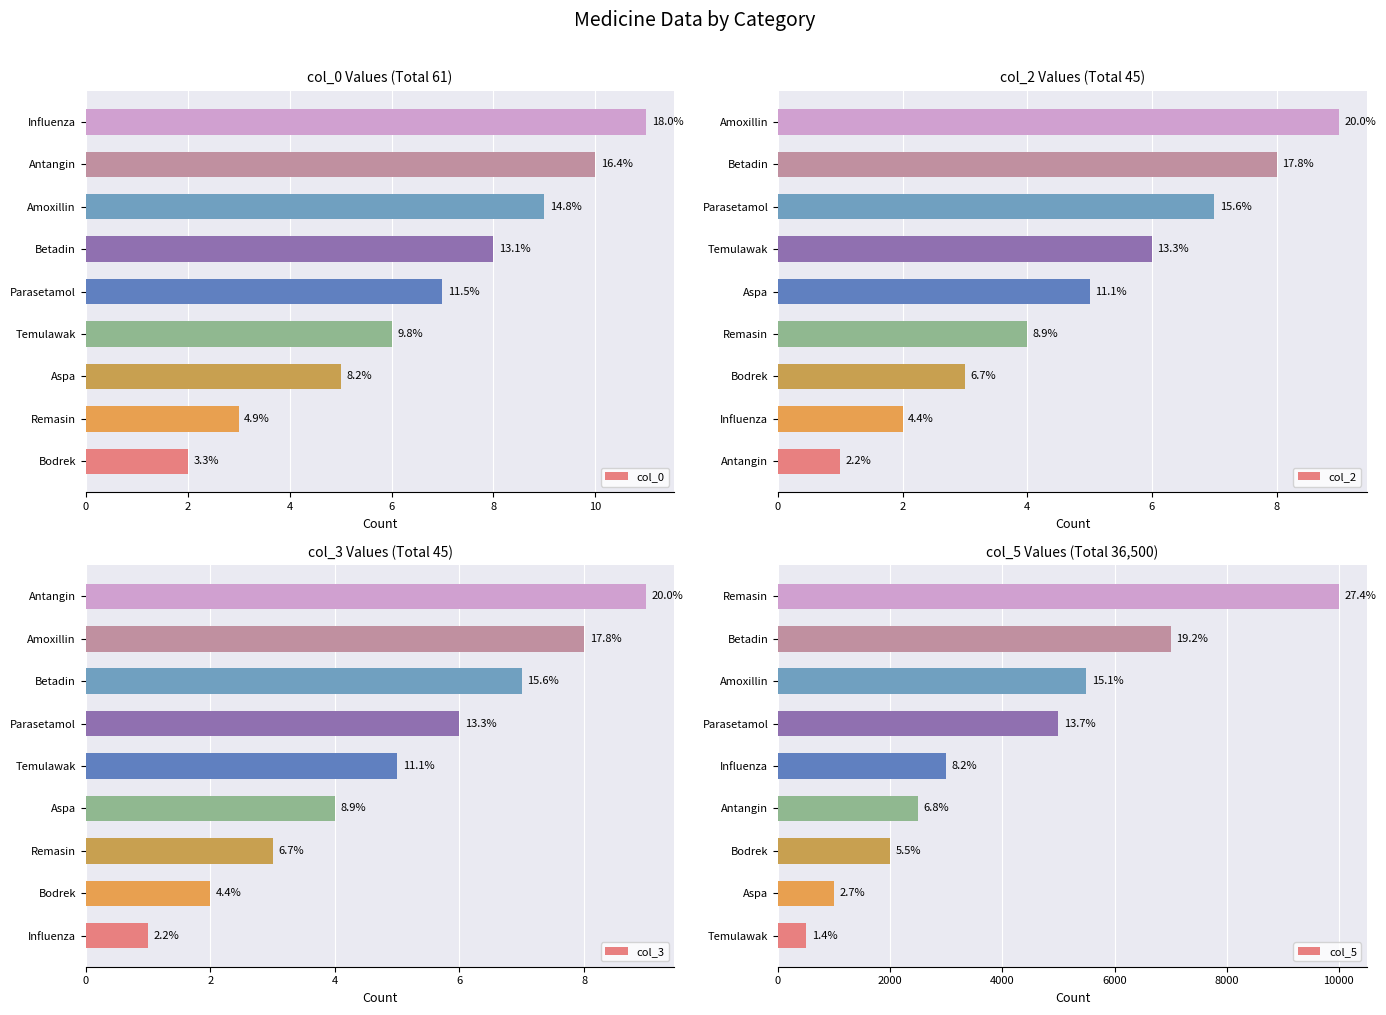

What is the difference between the col_2 values at 8 and 7?

1